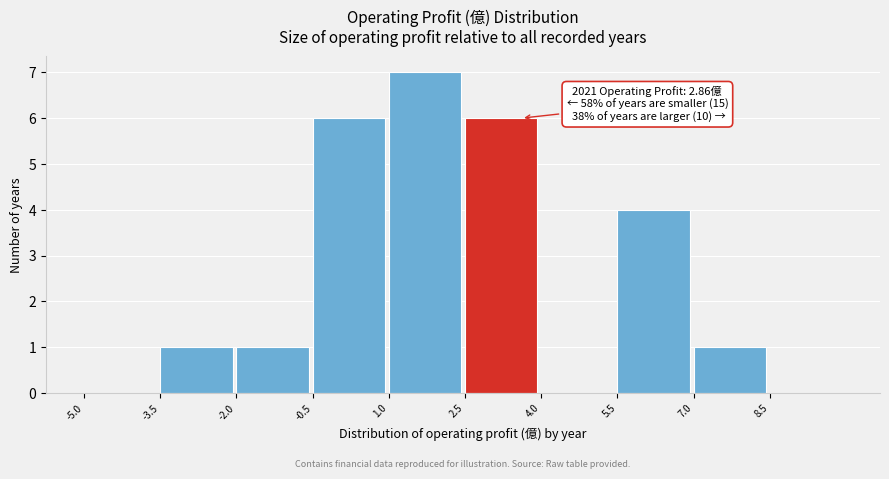

Over which range of the x-axis is the bar tallest?

1.0 to 2.5